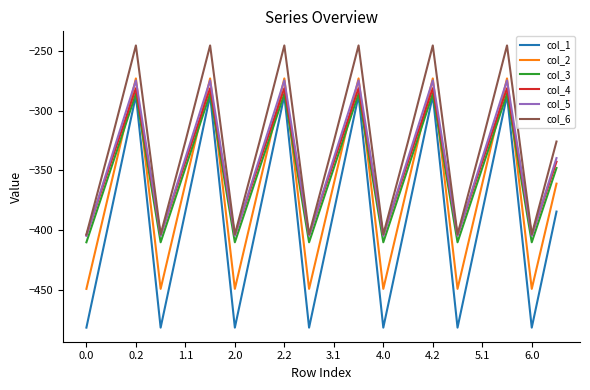

Which series has the largest total across all categories?

col_6